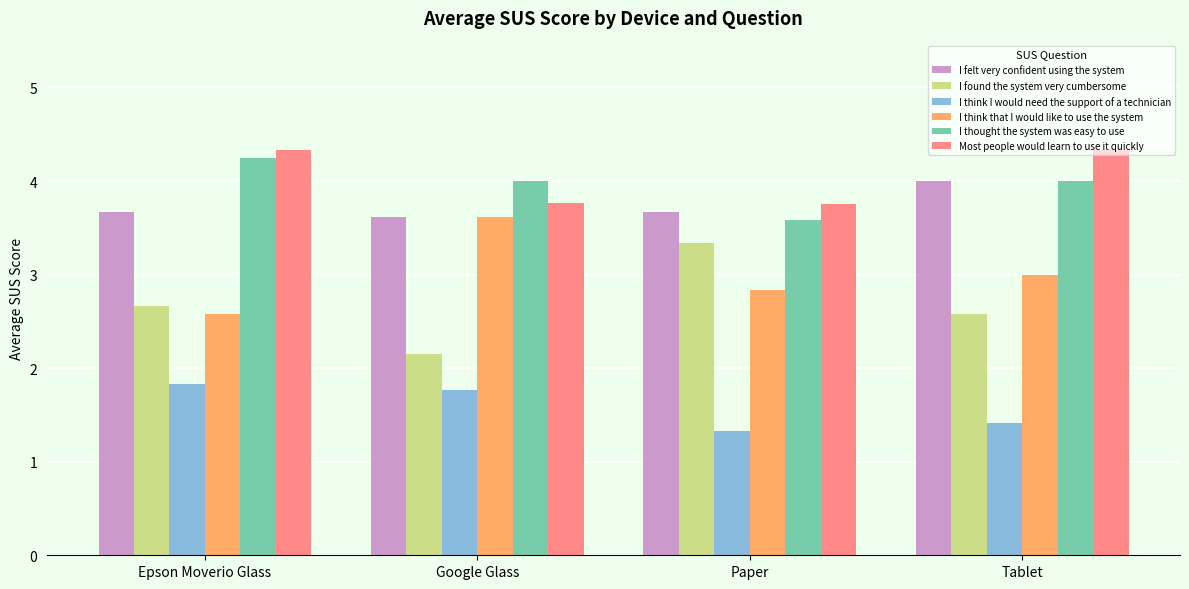

What is the difference between the highest and lowest values at Paper?

2.4